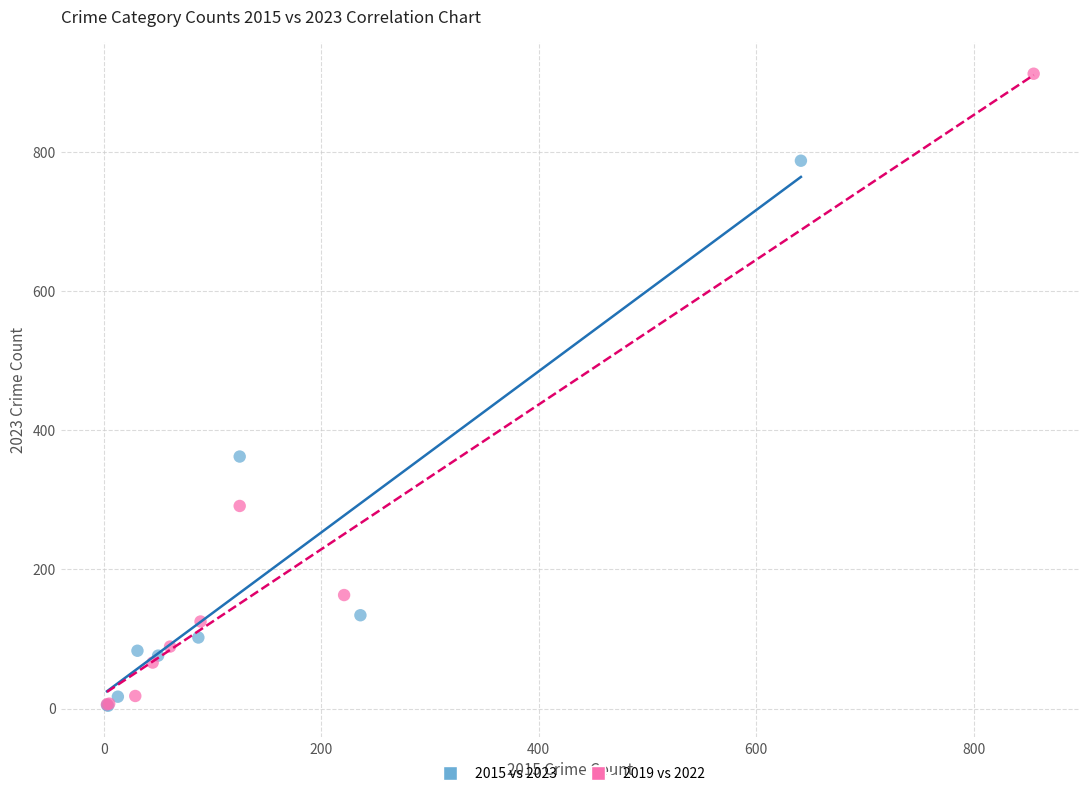

What are all the series names shown in the legend?

2015 vs 2023, 2019 vs 2022